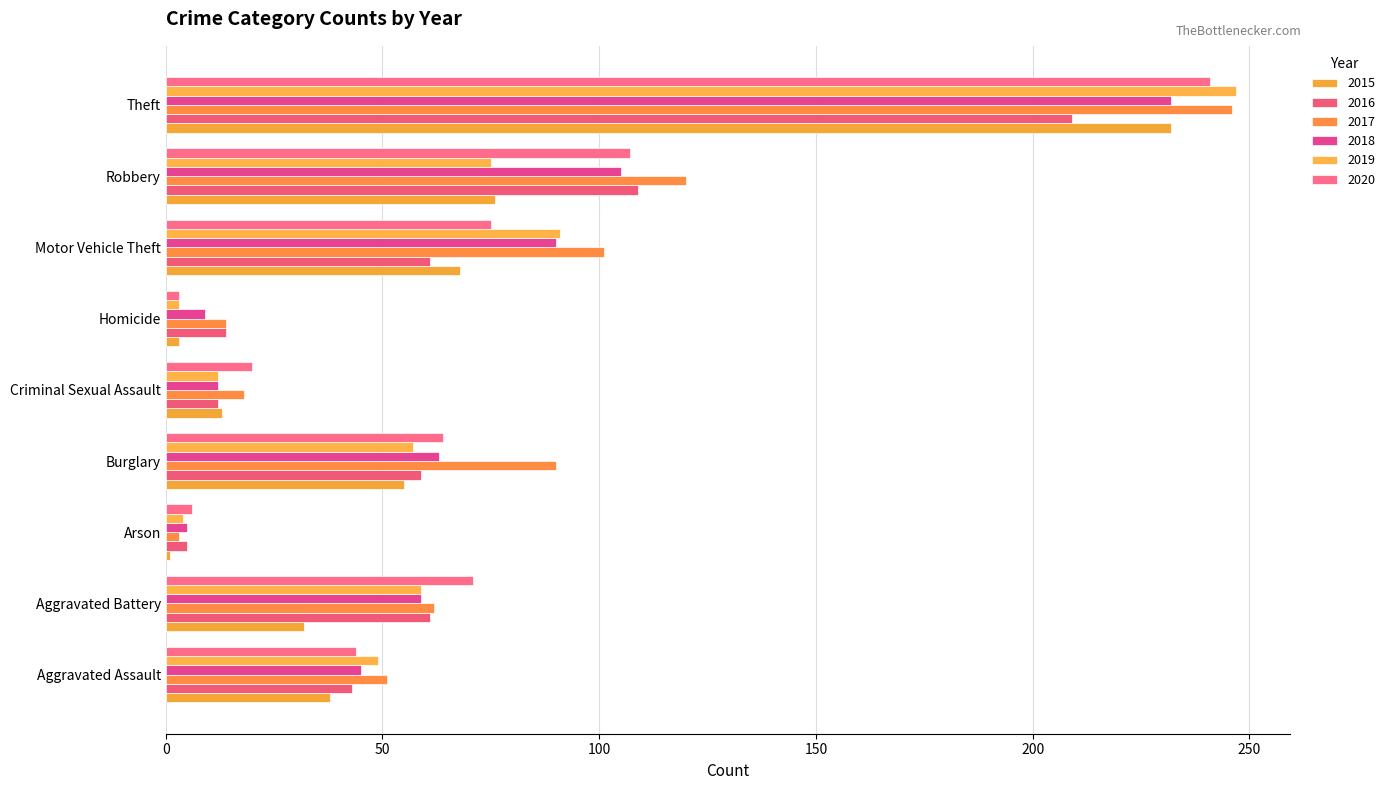

How many data points in 2020 are less than 64?

4